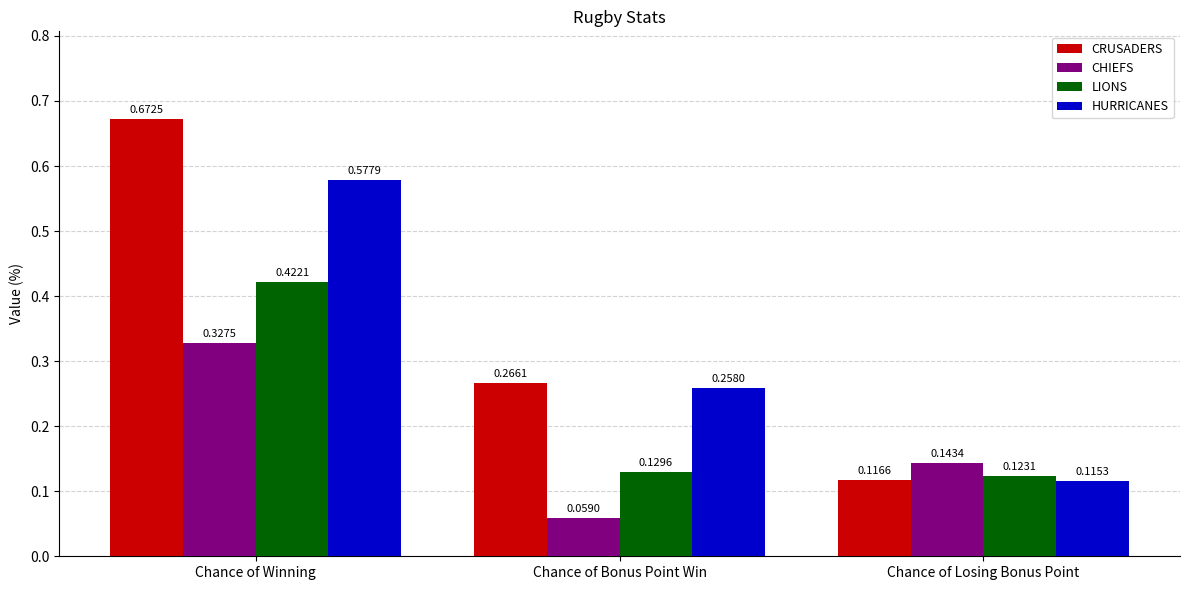

Which series has the largest range (max minus min)?

CRUSADERS